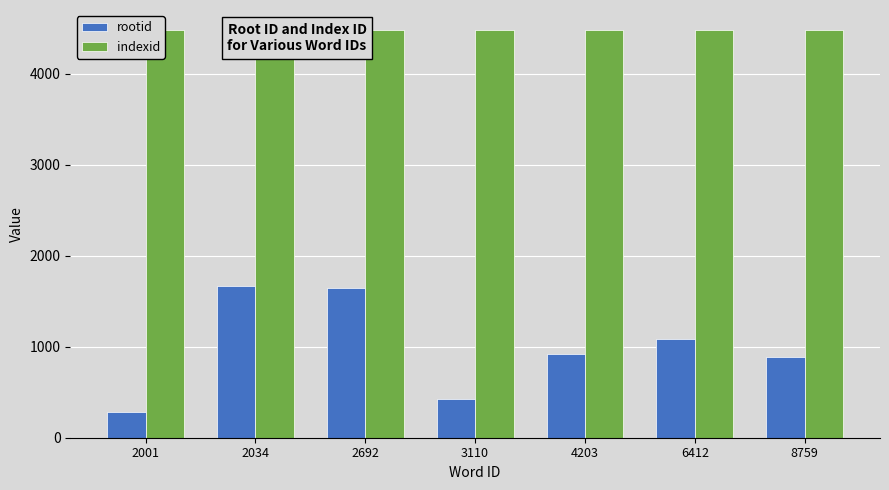

Are the bars horizontal?

No